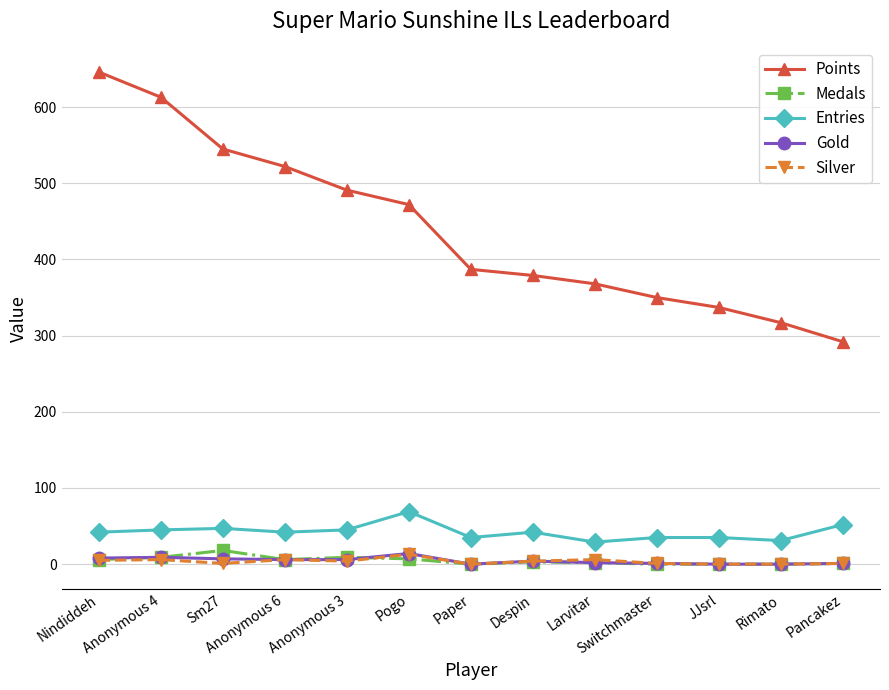

Is the value of Silver at Rimato greater than the value of Entries at Pancakez?

No